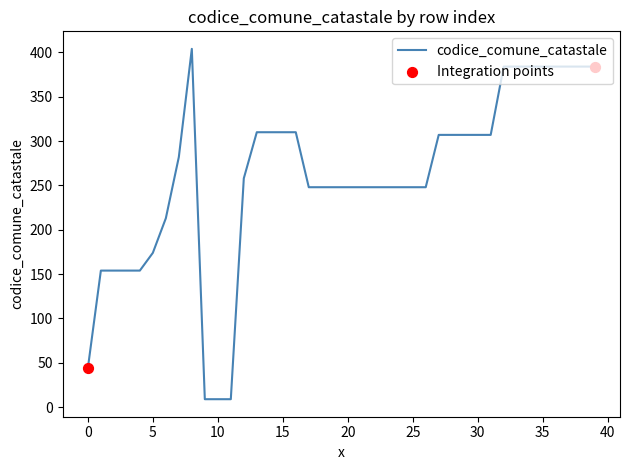

What is the difference between the maximum and minimum values?

395